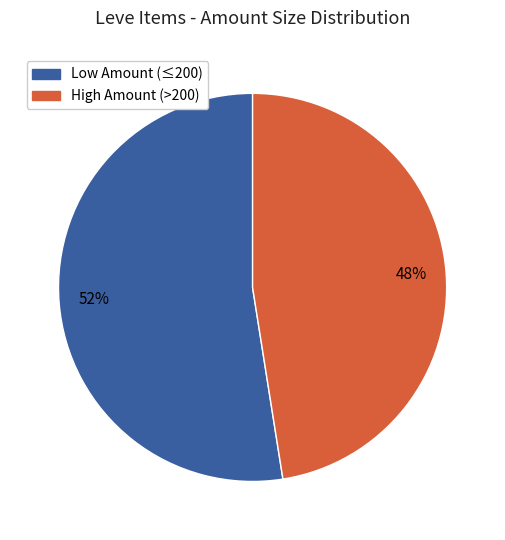

To the nearest percent, what is the average slice percentage?

50%